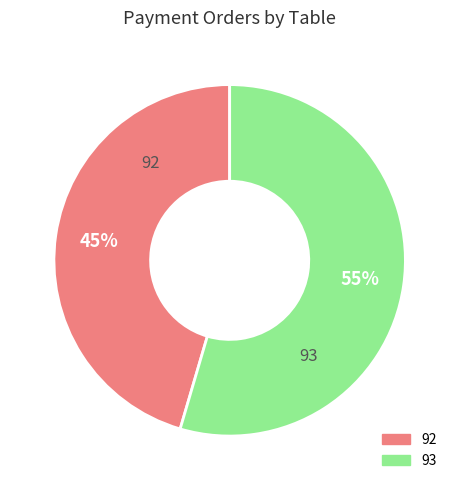

To the nearest percent, what is the average slice percentage?

50%